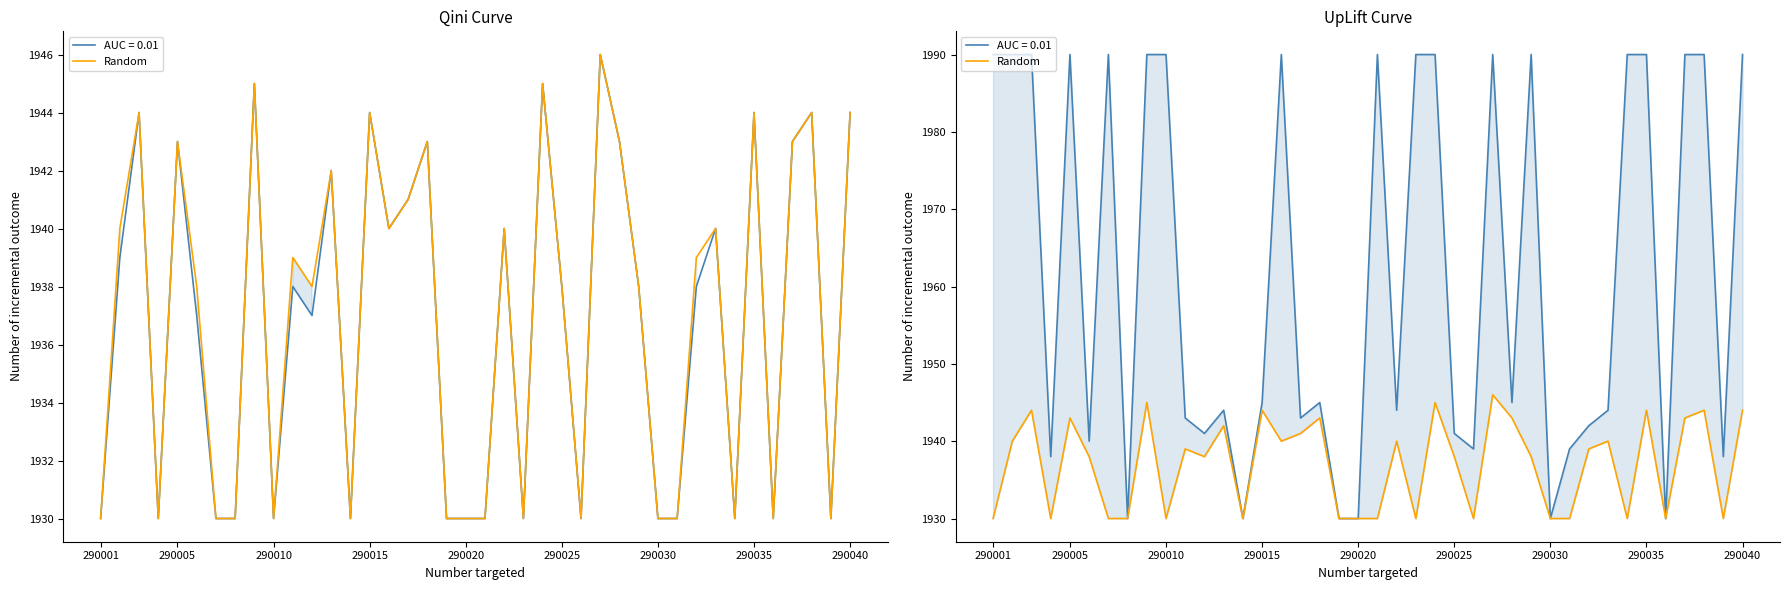

What is the smallest value displayed?

1930